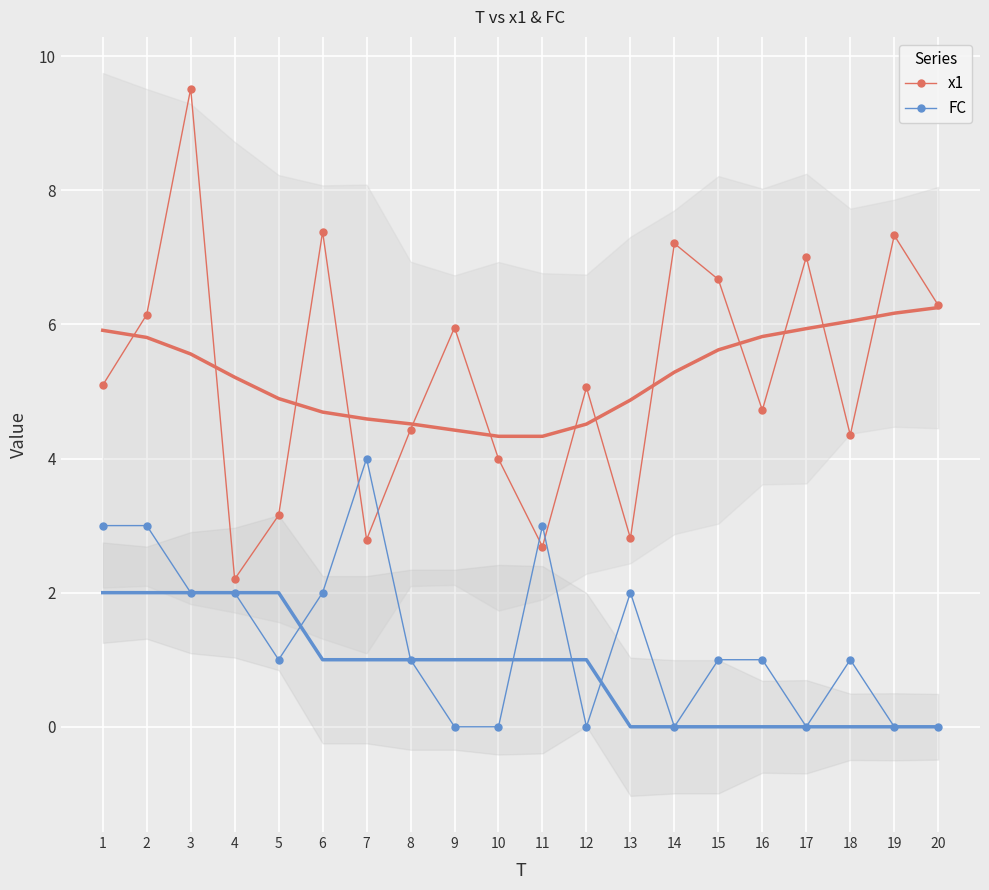

List the series in order of their peak value, lowest first.

FC, x1